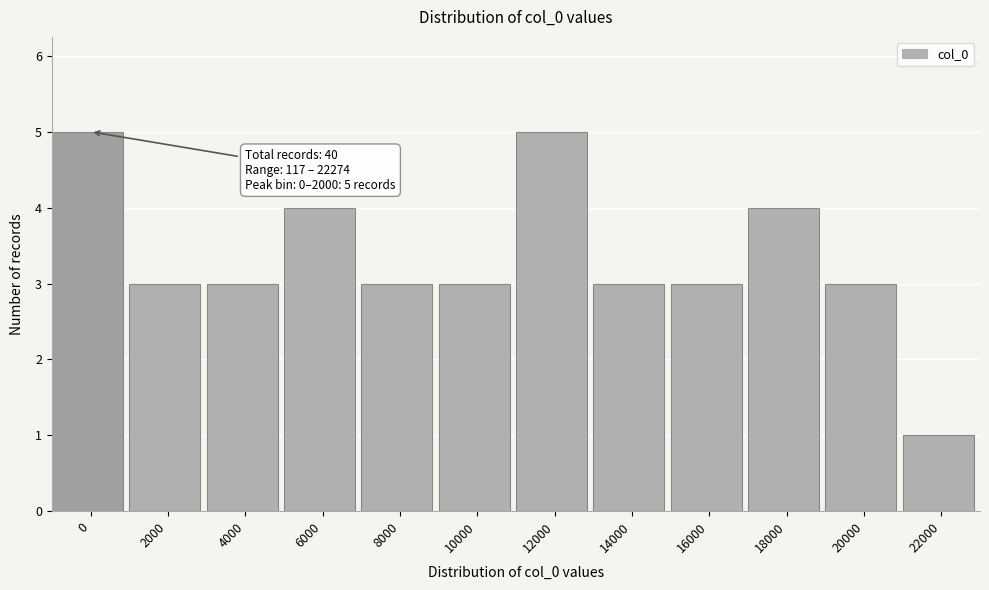

Reading right to left, transcribe all the data shown in this chart.

1	3	4	3	3	5	3	3	4	3	3	5